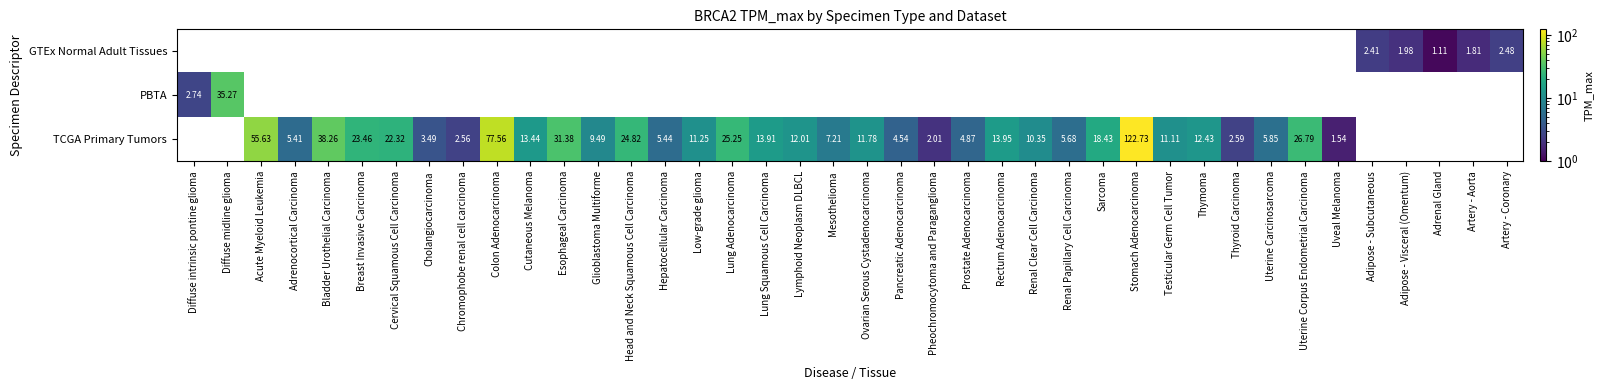

The value of TCGA Primary Tumors at Thyroid Carcinoma is 4.2. True or false?

False